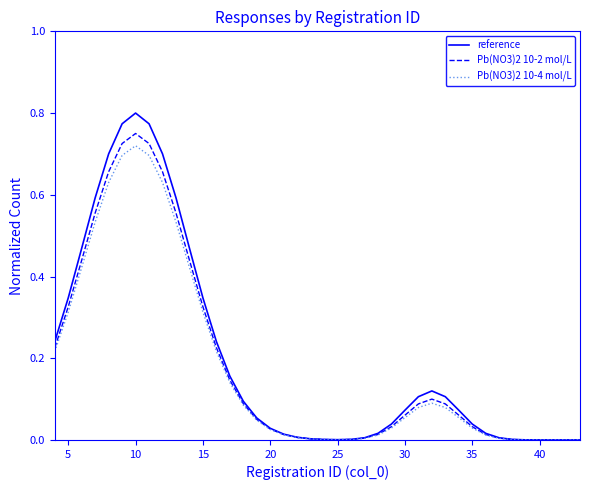

Which series has the largest range (max minus min)?

reference